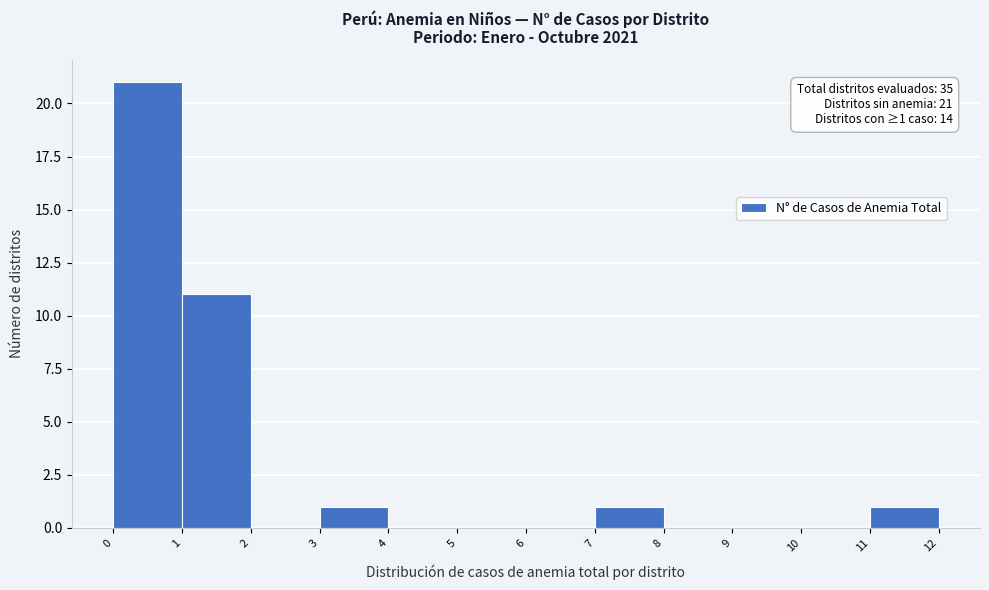

Which range on the x-axis has the tallest bar?

0 to 1